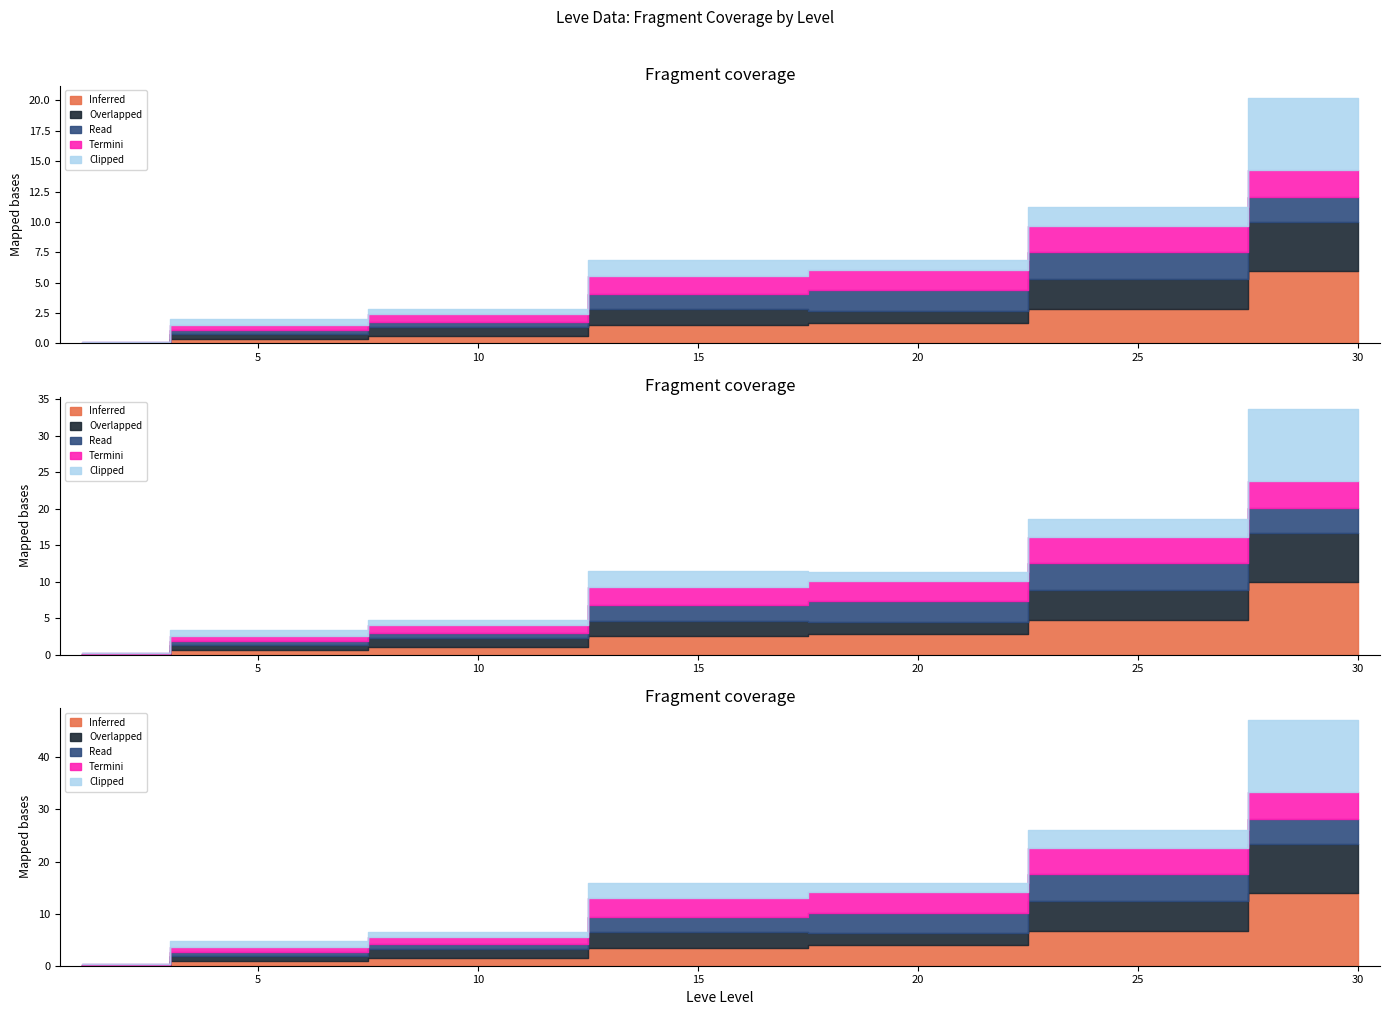

Which series has the largest range (max minus min)?

Inferred